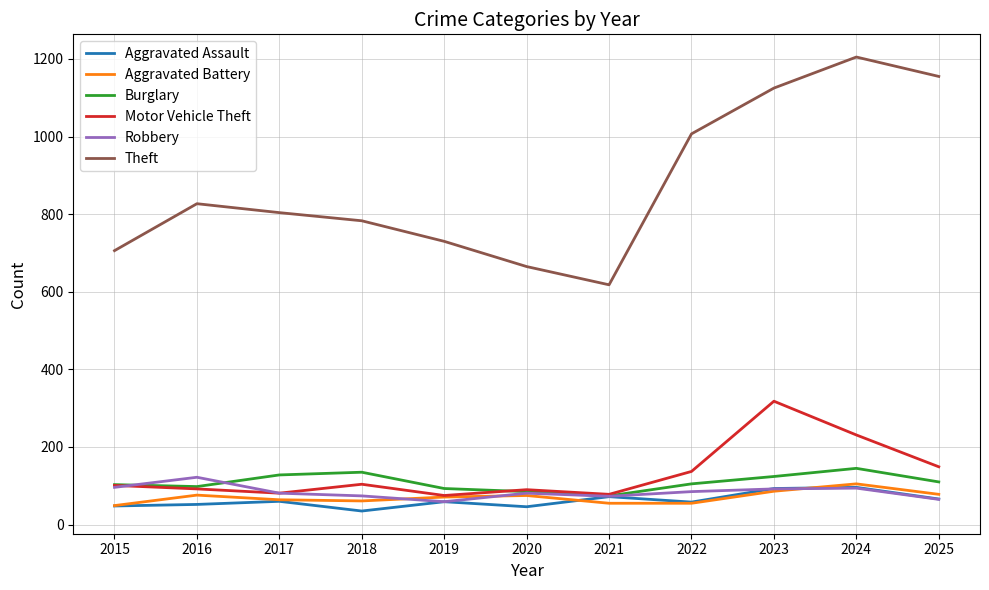

The value of Aggravated Assault at 2019 is 59. True or false?

True